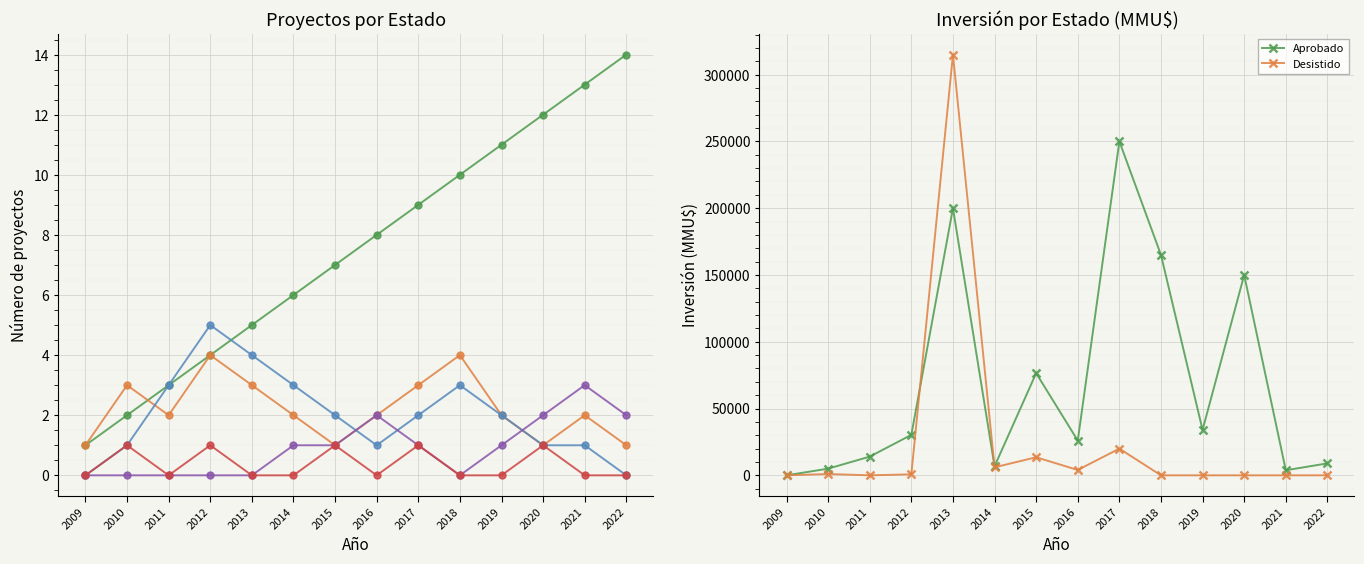

Which category has the lowest value in the No Admitido a Tramitación series?

2009